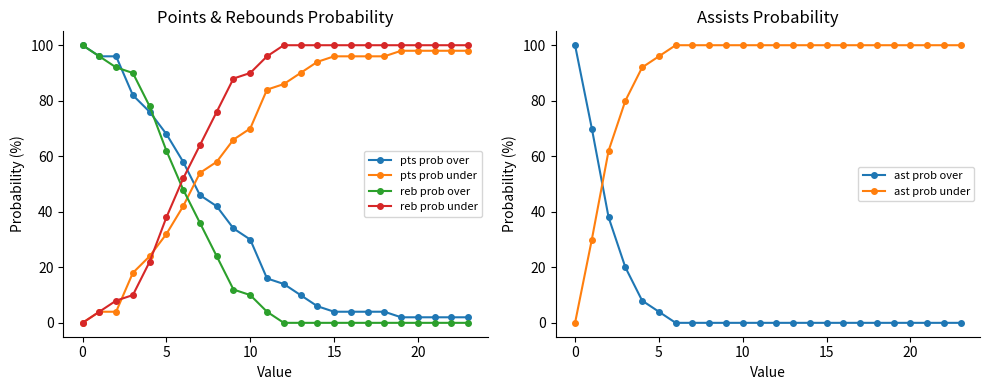

At how many categories does at least one series exceed 77?

24